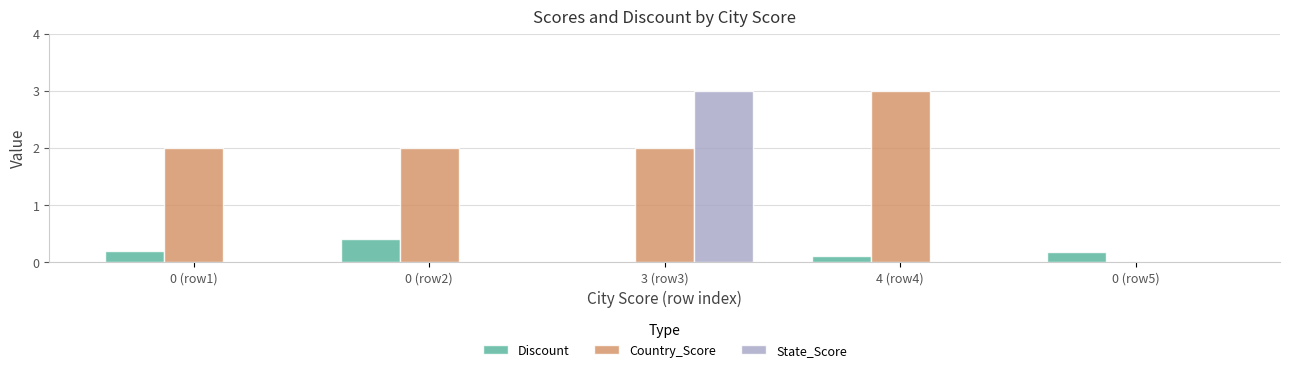

The State_Score series shows 0.0 at 4 (row4). True or false?

True